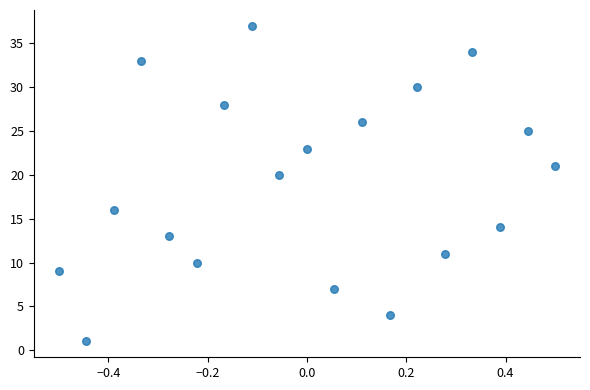

What is the range of Y values (max minus min)?

36